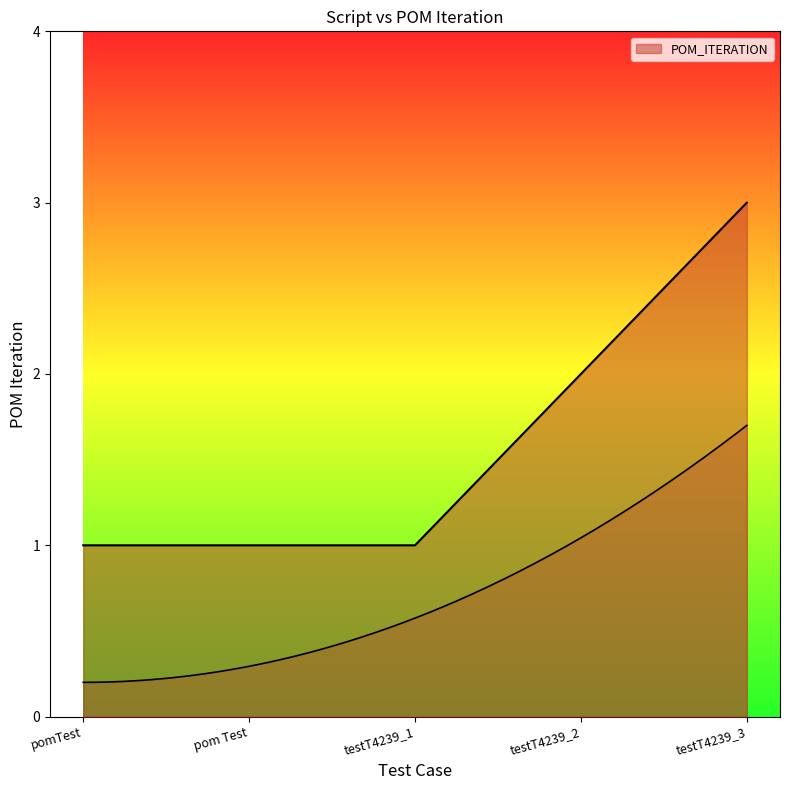

Does the chart have visible grid lines?

No